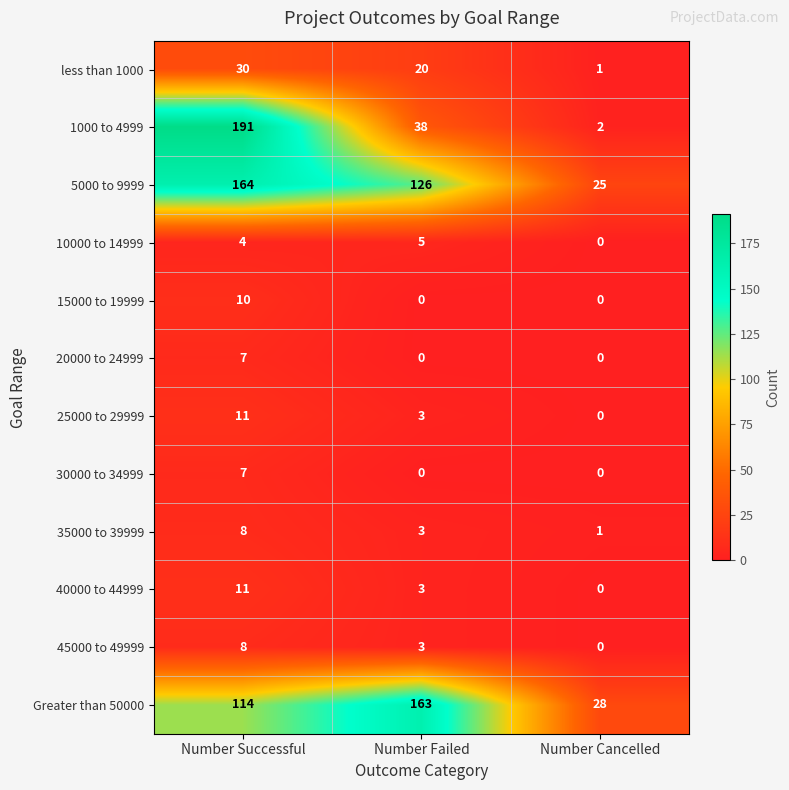

What is the highest value of the 5000 to 9999 series?

164